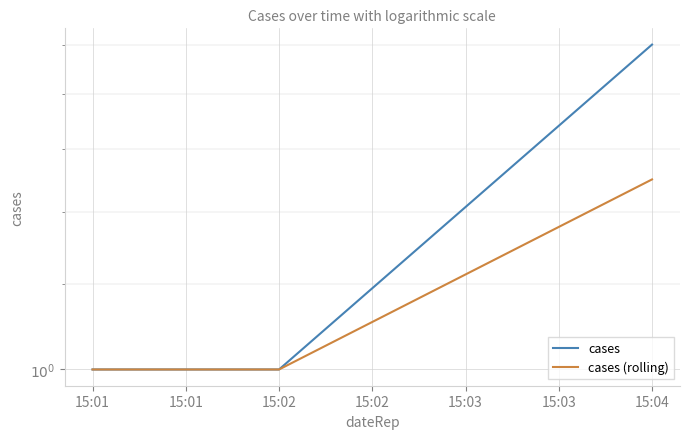

At how many categories does at least one series exceed 1?

1